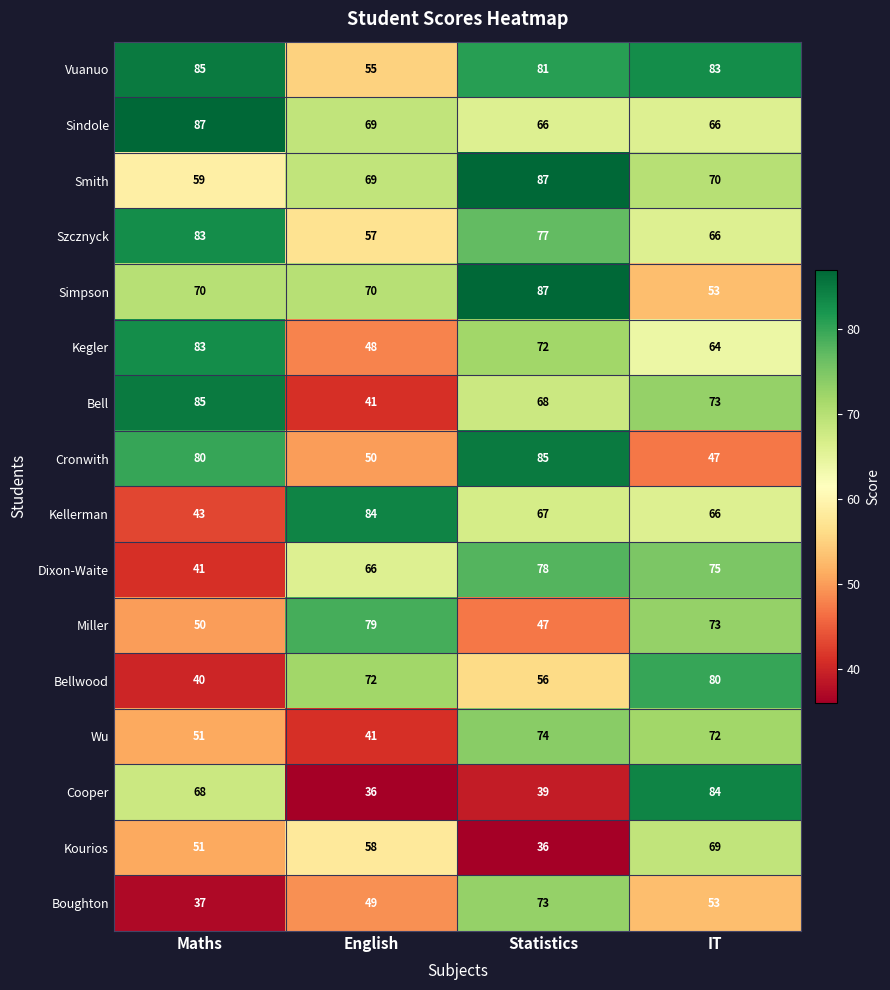

At which label is Szcznyck closest to 70?

IT